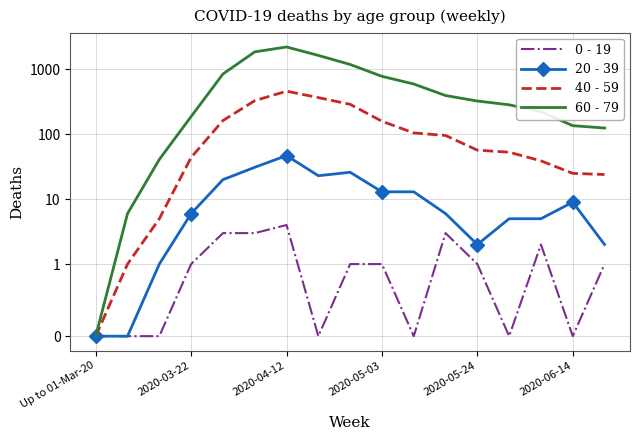

In 40 - 59, how many points are higher than both neighbors (excluding endpoints)?

1